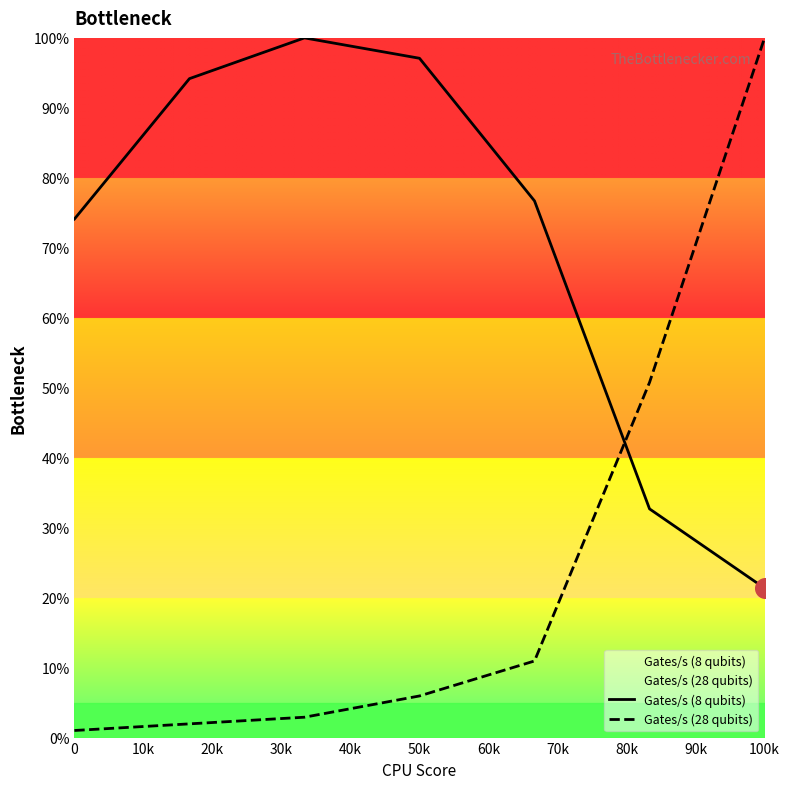

Which series has the widest spread of Y values?

Gates/s (28 qubits)